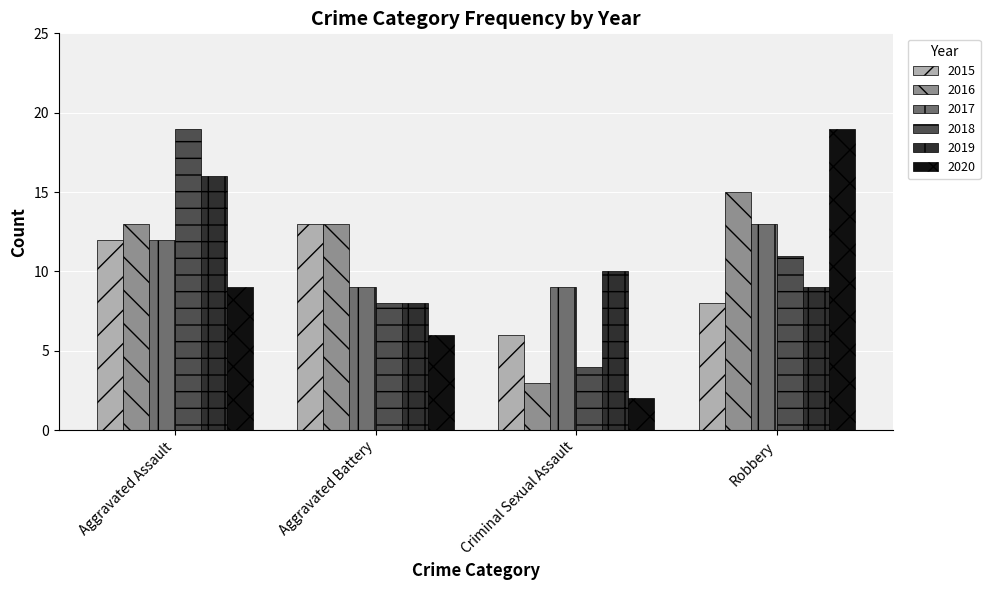

At which label is 2020 closest to 10?

Aggravated Assault